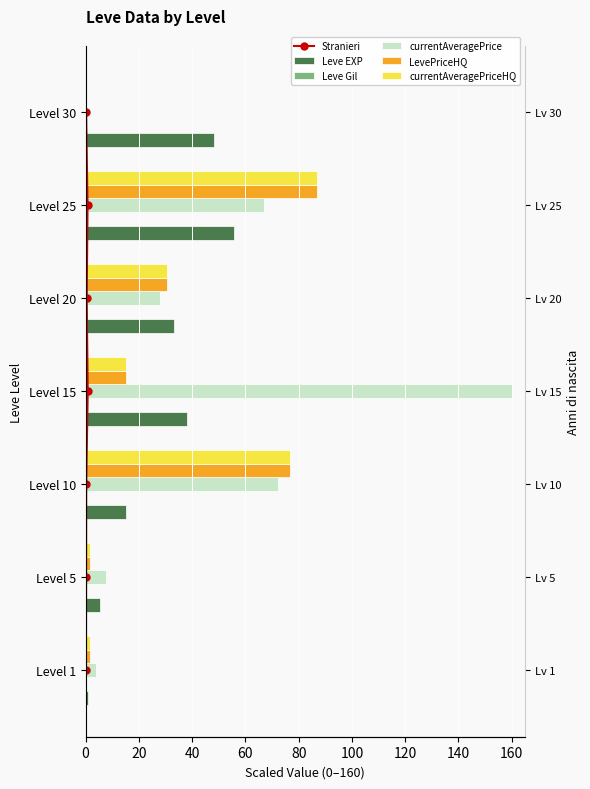

How many bars are there in each group?

6